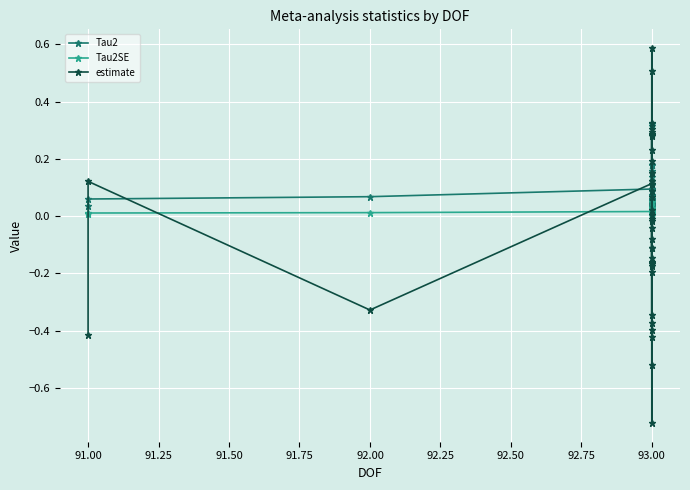

Where does the estimate series first go above 0?

91.00